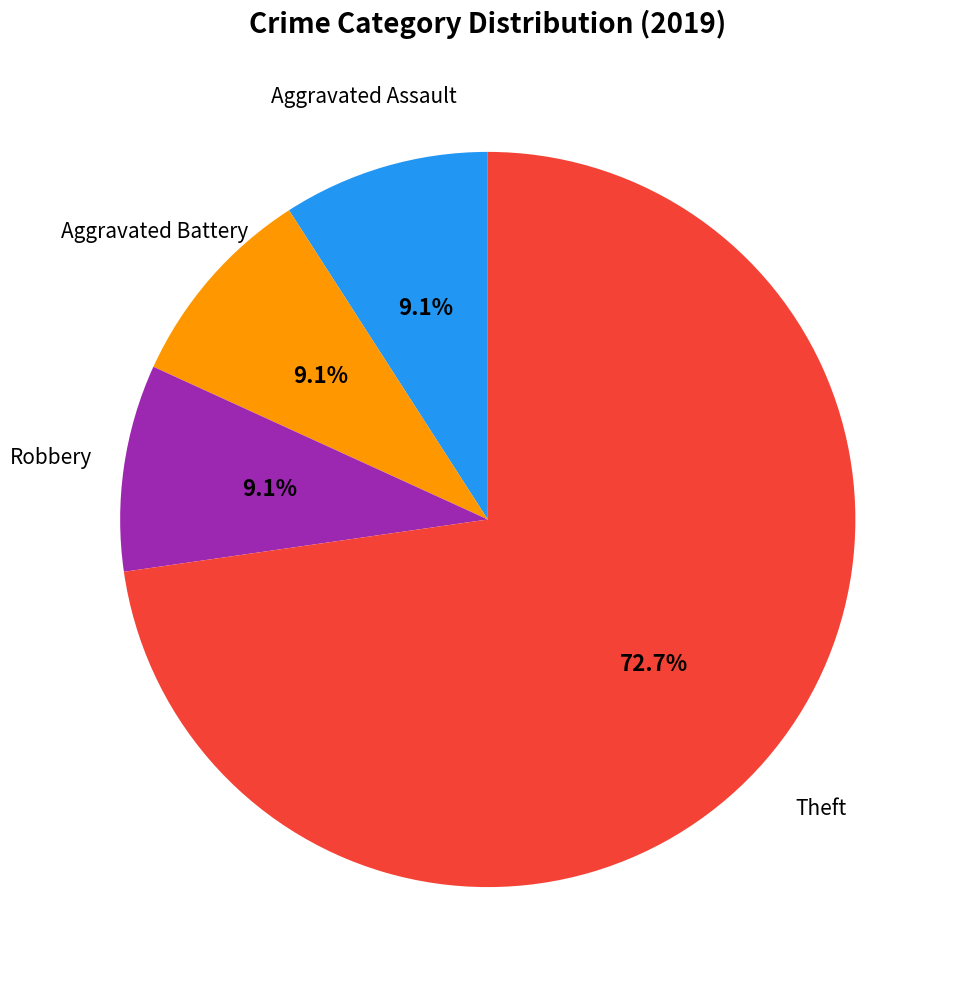

Is there any slice that represents more than half of the pie?

Yes